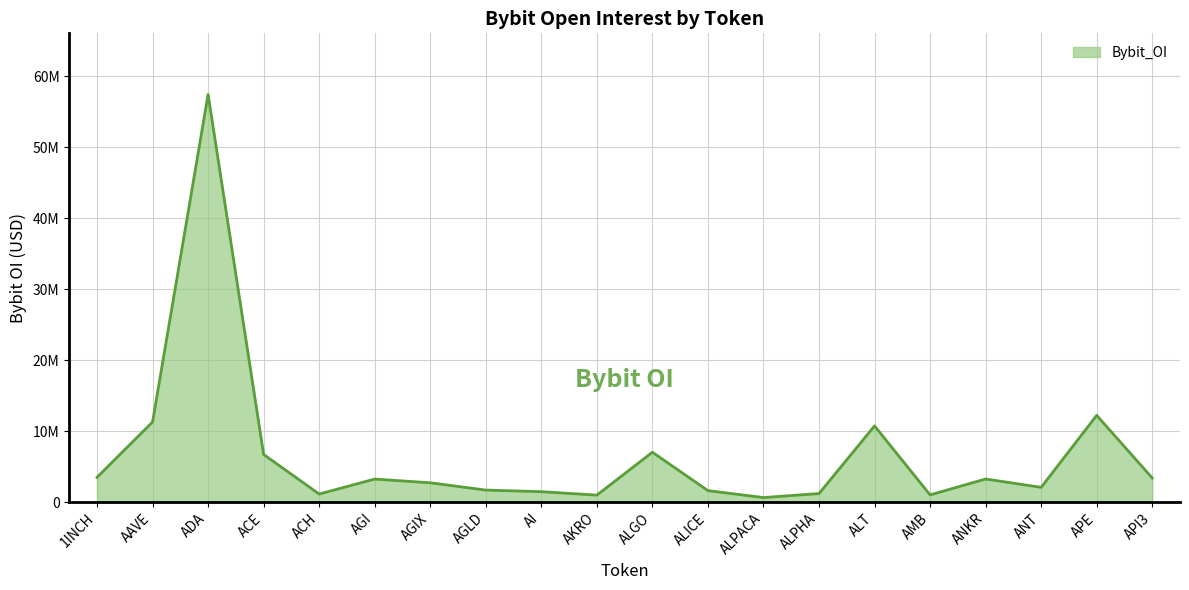

Between AKRO and ACH, which is larger?

ACH